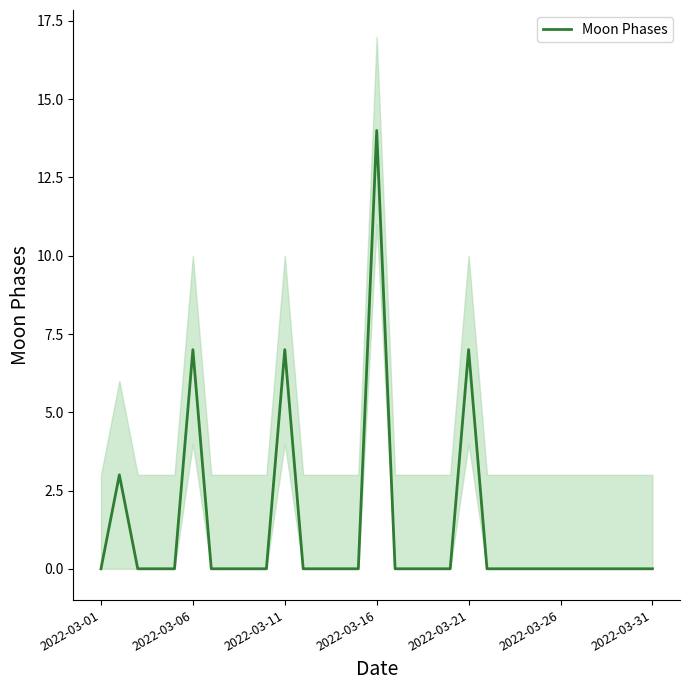

The value of Moon Phases at 2022-03-01 is 0. True or false?

True